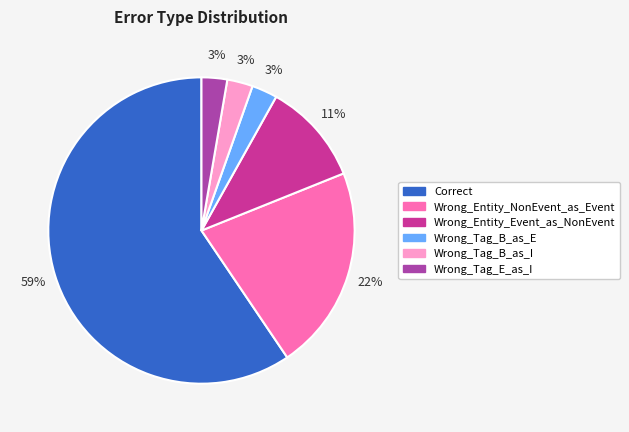

Which category has the biggest portion of the pie?

Correct